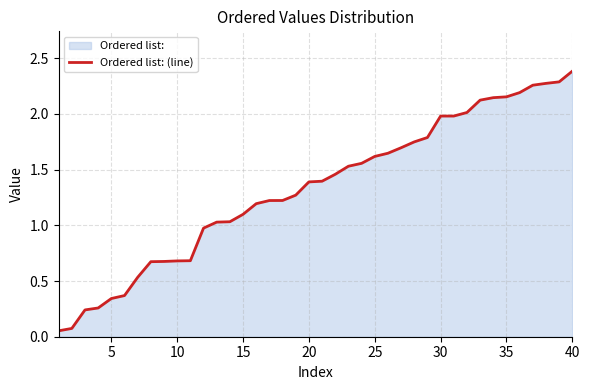

Which label corresponds to the largest value in the chart?

40